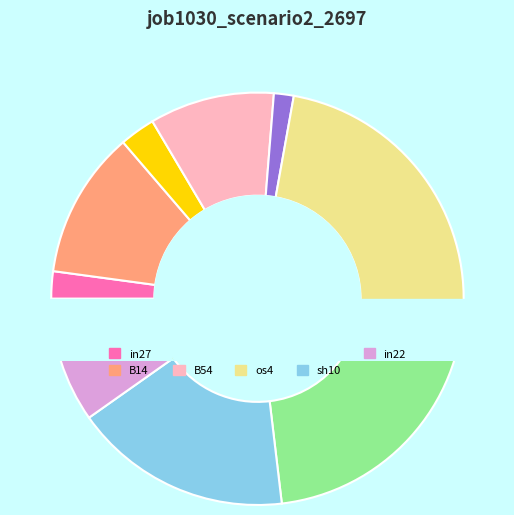

Count the number of slices in the pie.

9